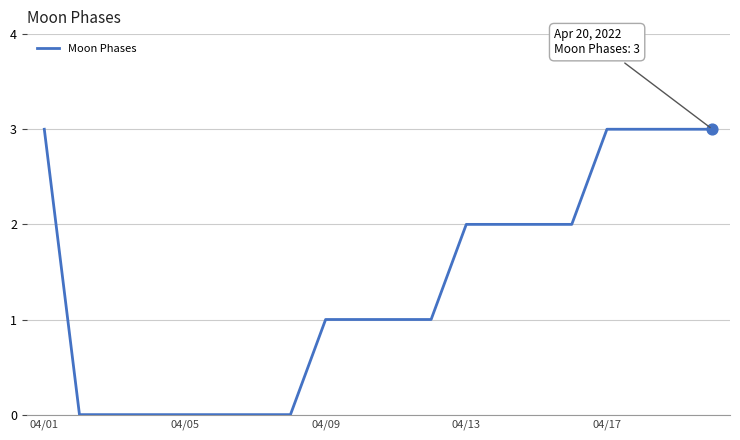

What is the difference between the maximum and minimum values?

3